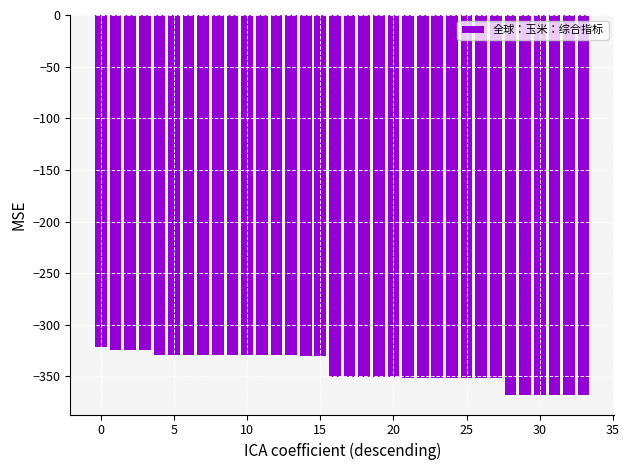

What is the value of the 15th bar from the left?

-330.0